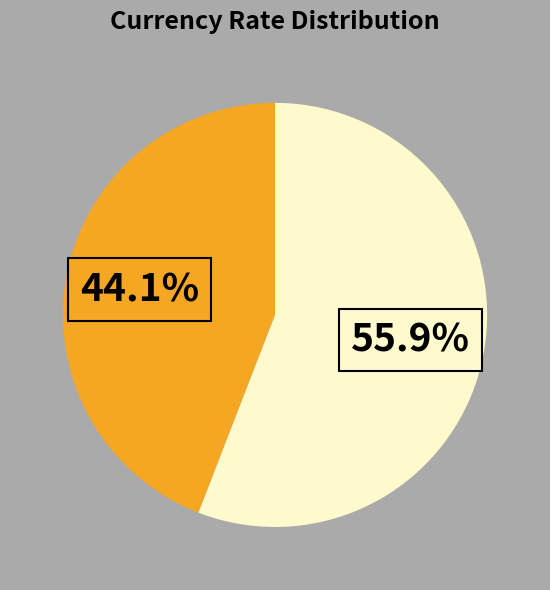

Does any single category account for the majority?

Yes